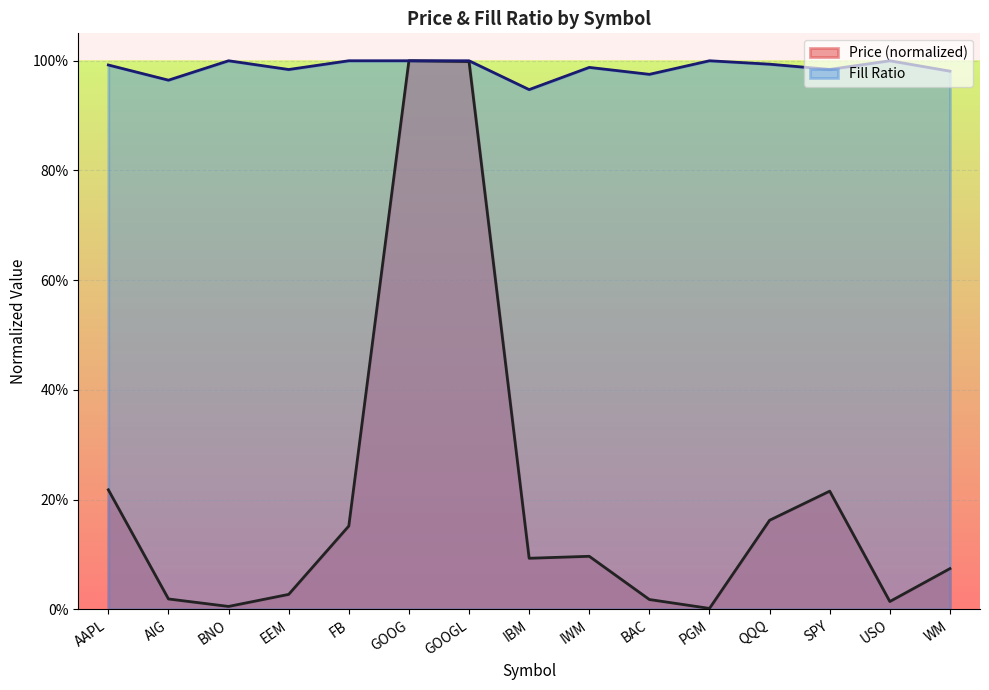

At which category does Price reach its first local peak?

GOOG